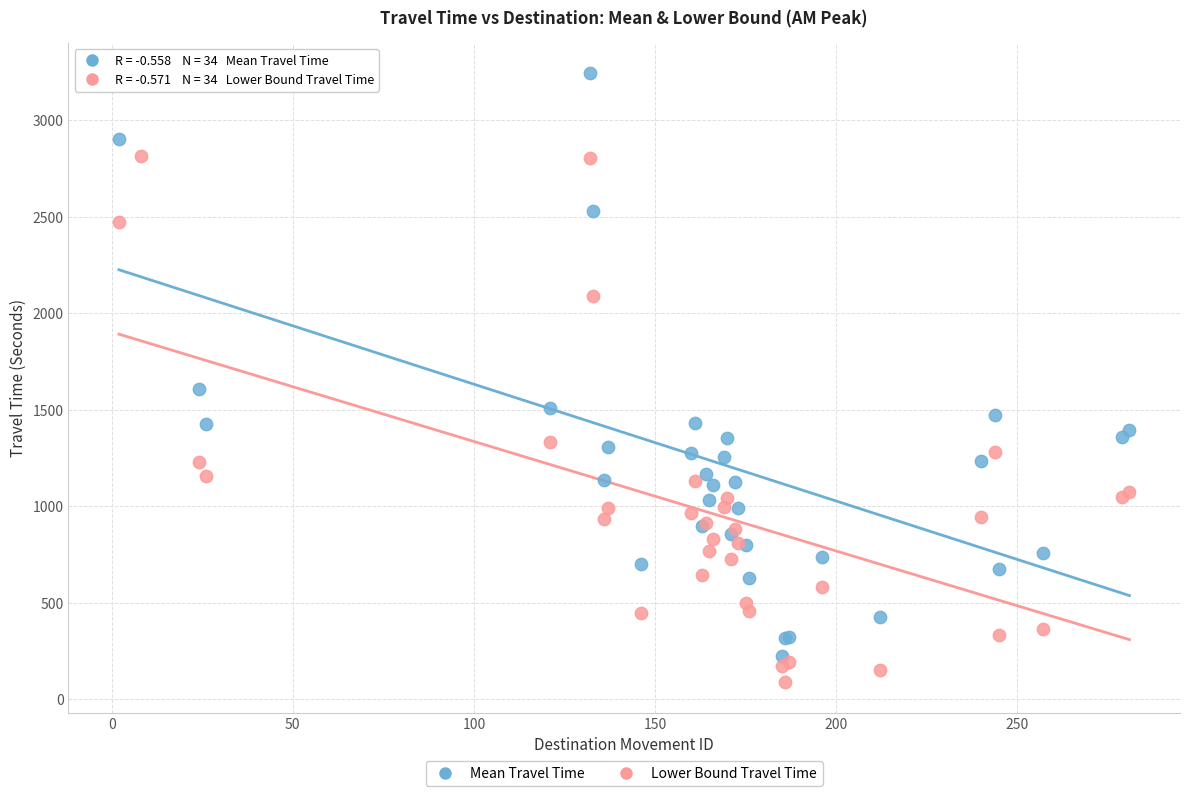

Across all series, what Y value is closest to 1665?

1606